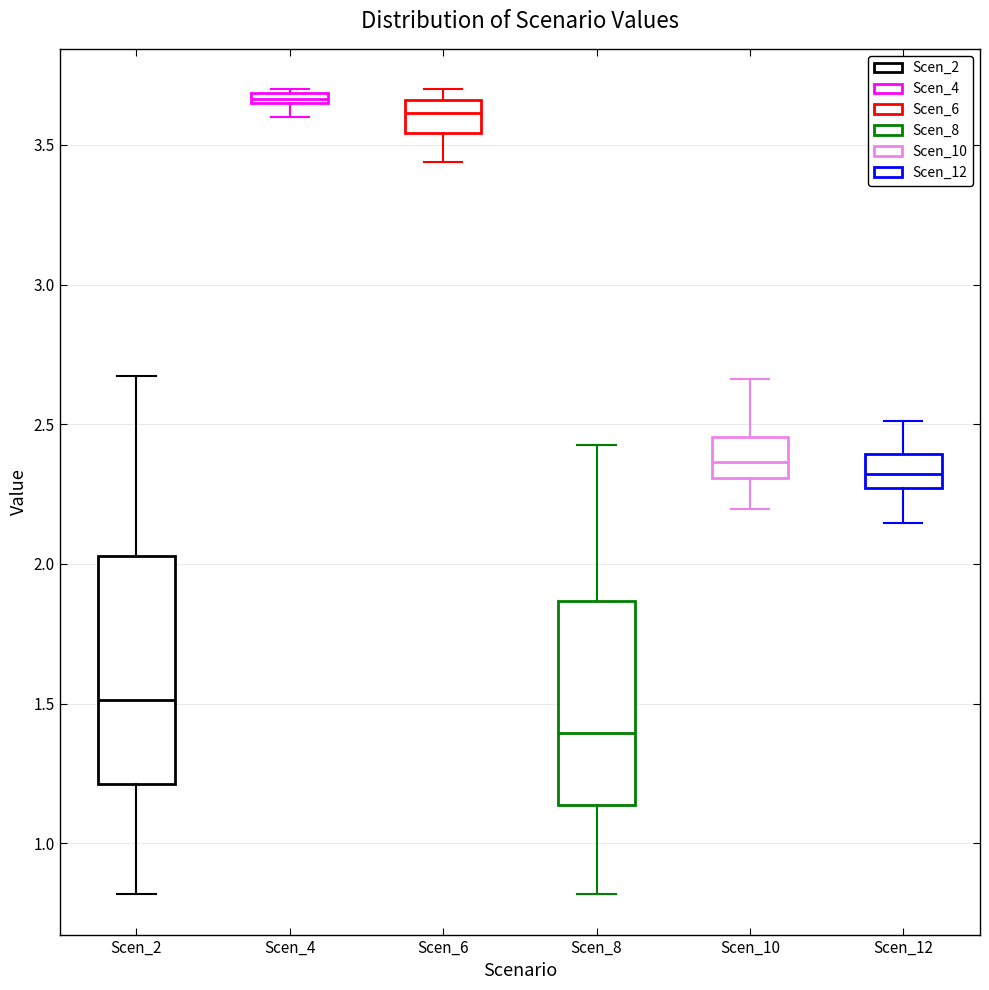

Which box's median line is the highest?

Scen_4